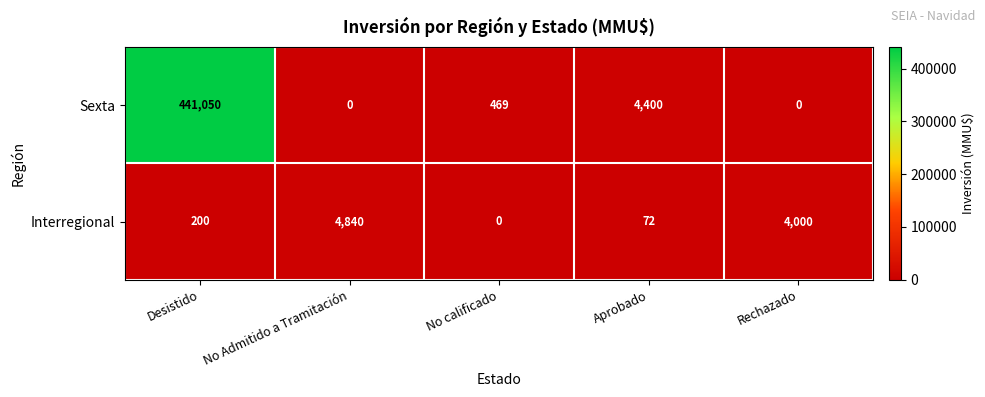

Reading left to right, what are all the values shown in this chart?

Sexta: Desistido=441050	No Admitido a Tramitación=0	No calificado=469	Aprobado=4400	Rechazado=0
Interregional: Desistido=200	No Admitido a Tramitación=4840	No calificado=0	Aprobado=72	Rechazado=4000